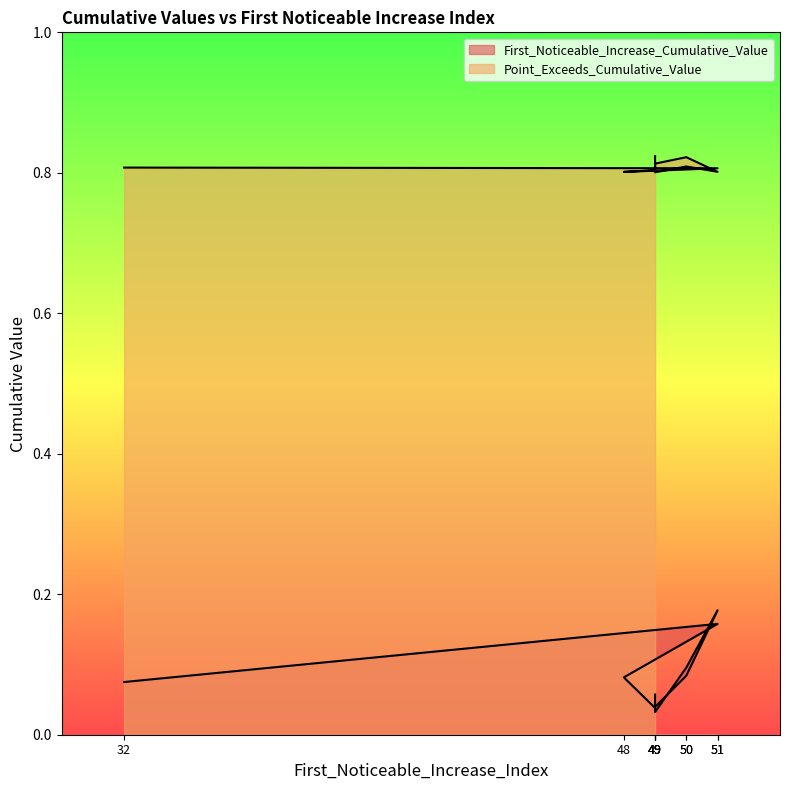

At 51, list the series in order from largest to smallest.

Point_Exceeds_Cumulative_Value, First_Noticeable_Increase_Cumulative_Value